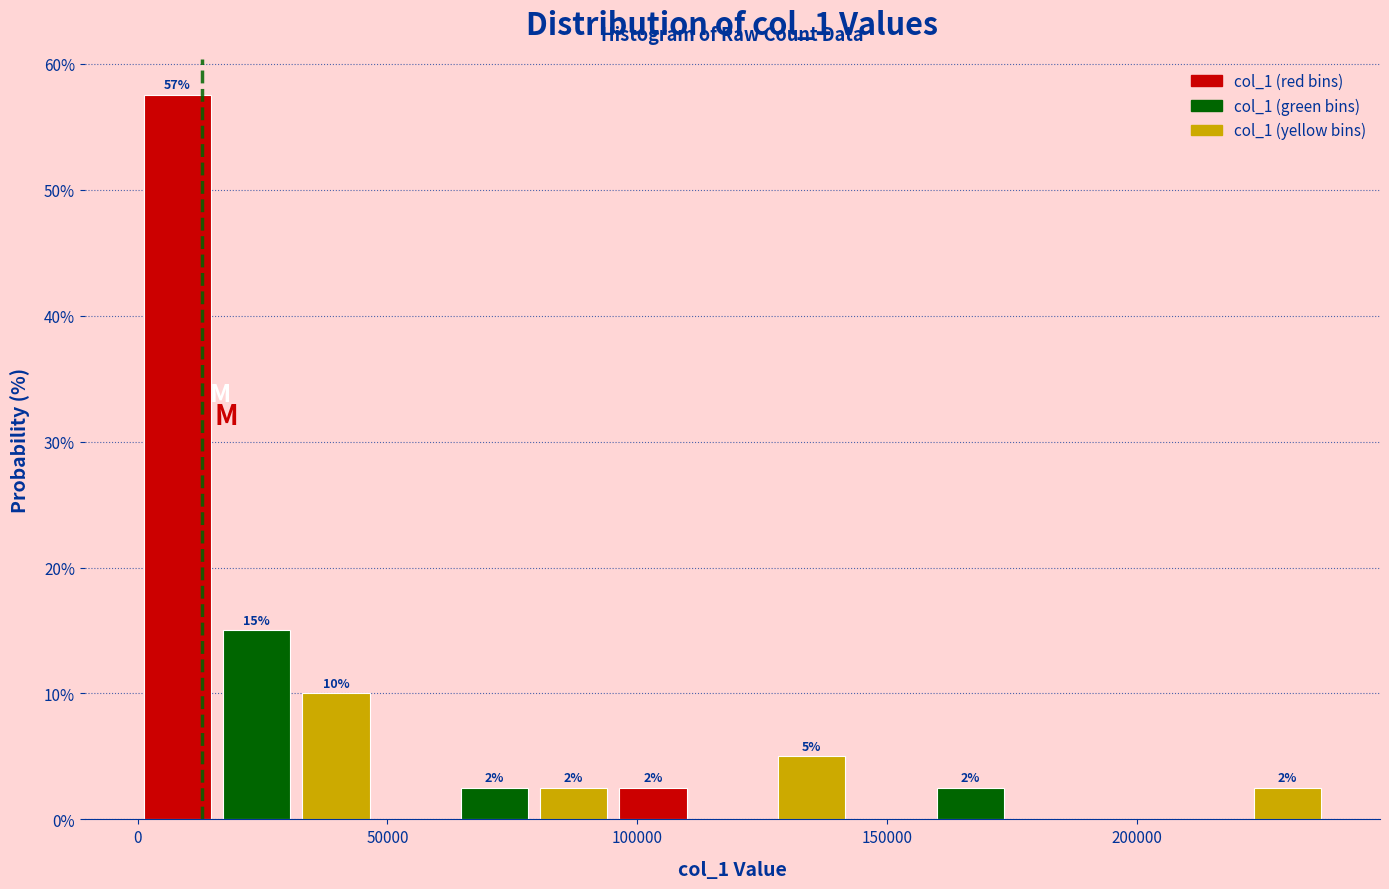

Read against the x-axis, roughly where is the centre of the tallest bar?

10000